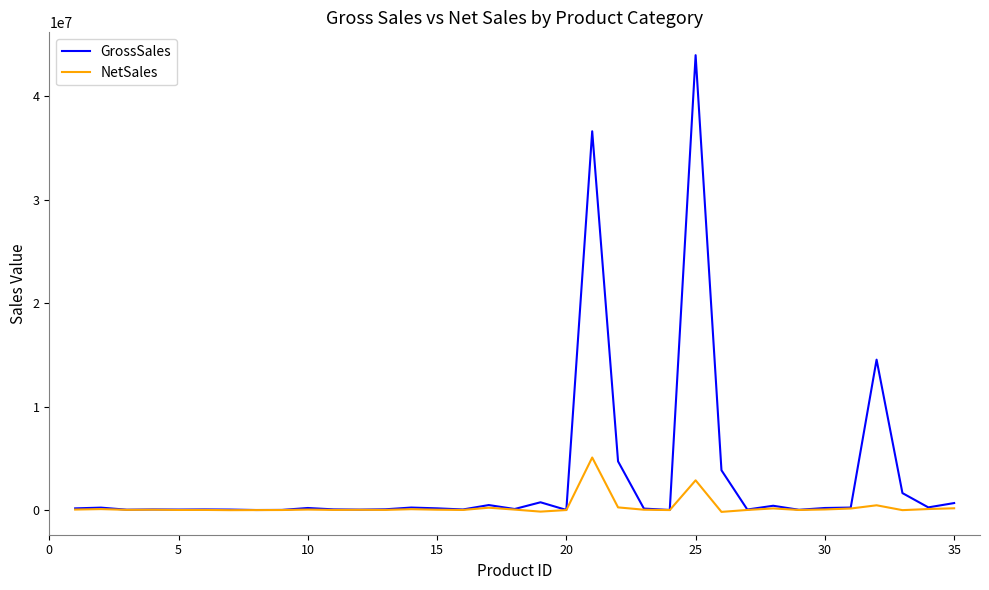

Which series has the widest spread of values?

GrossSales